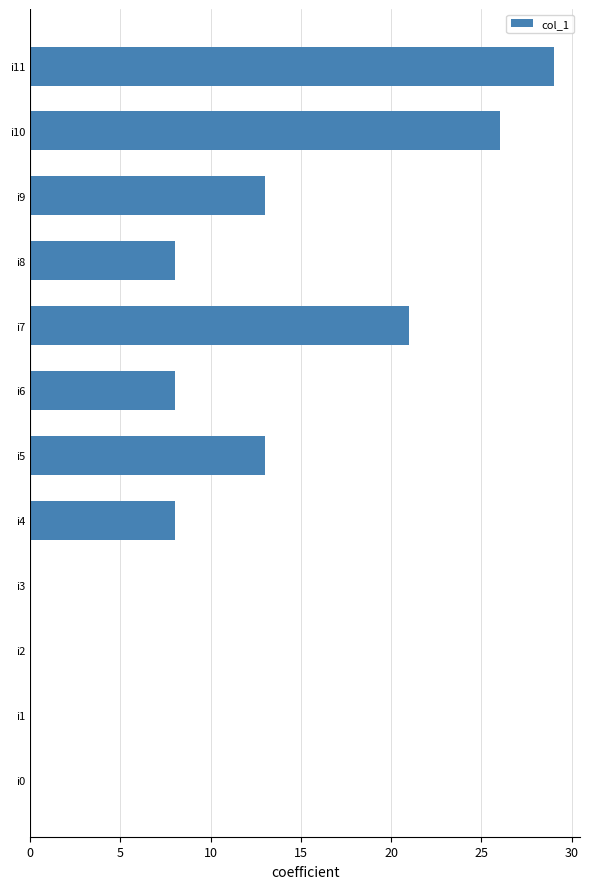

What is the sum of the values at i9 and i4?

21